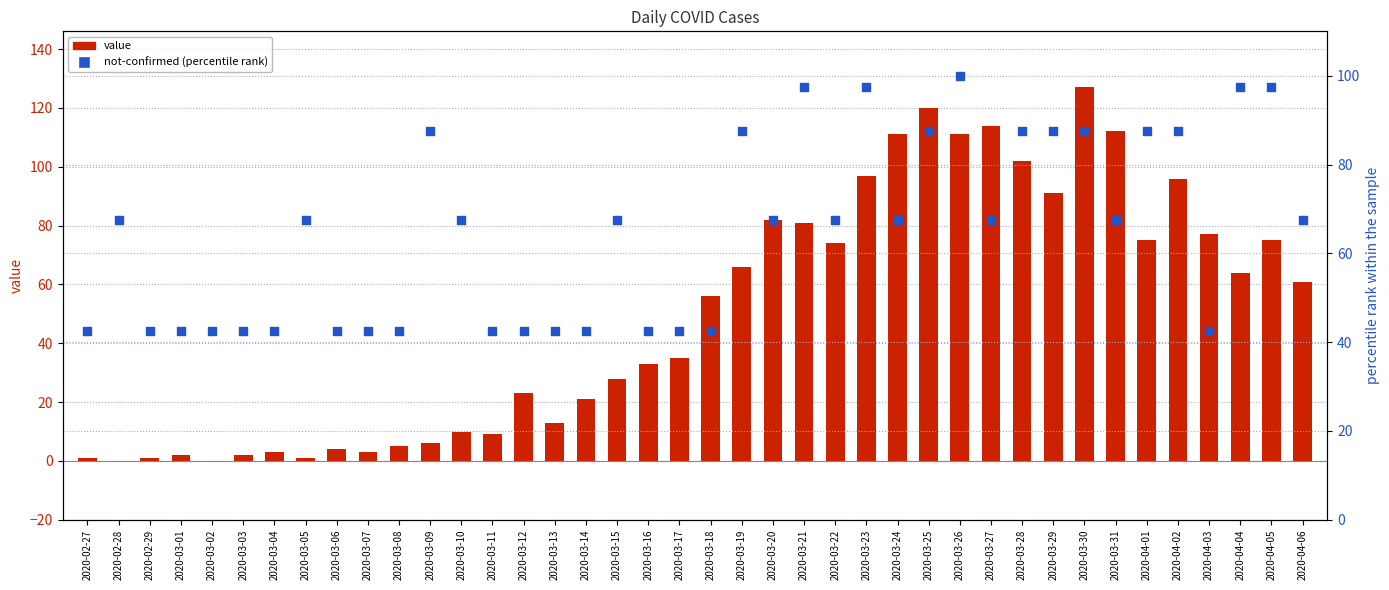

Which series reaches the maximum Y coordinate?

value